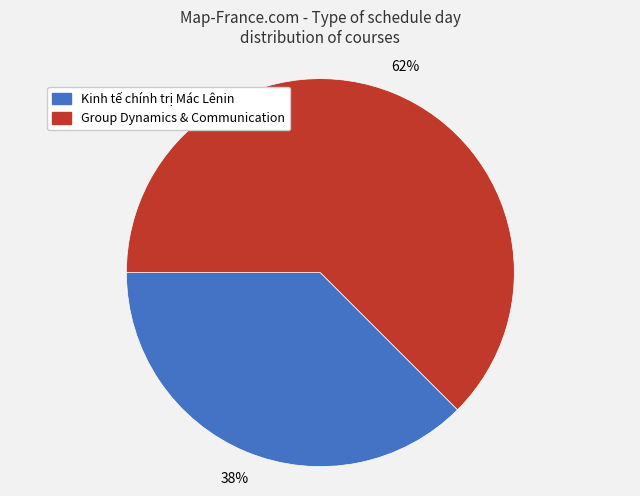

Rank the categories by value from highest to lowest.

Group Dynamics & Communication, Kinh tế chính trị Mác Lênin